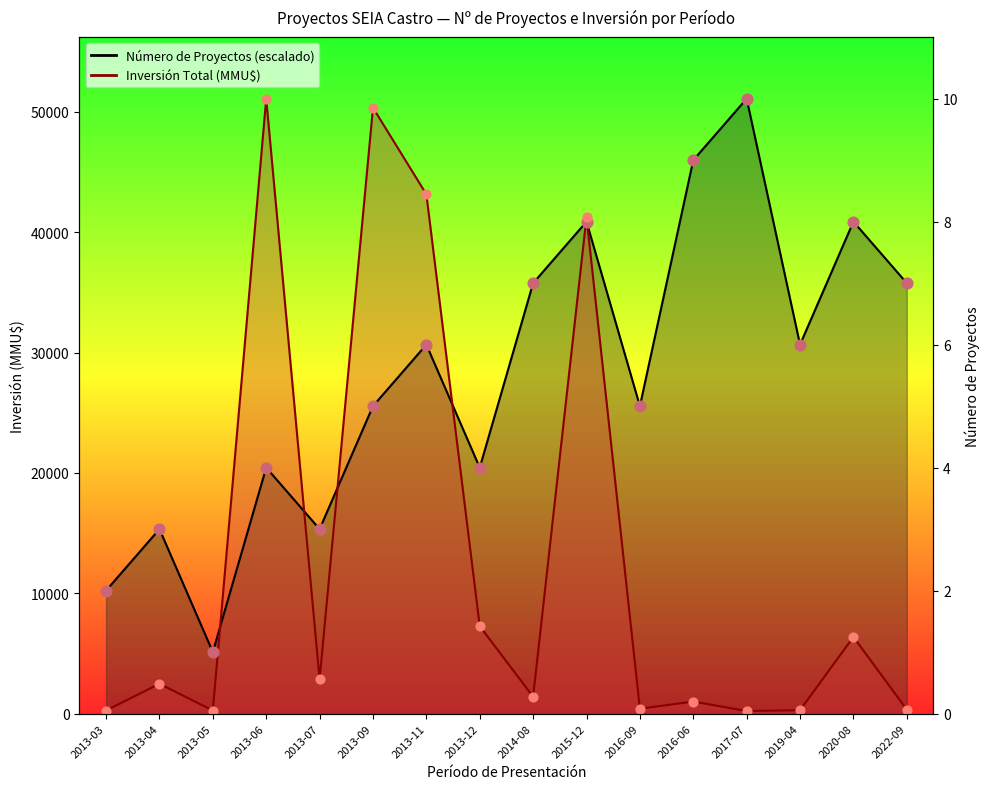

Is the value of Inversión Total (MMU$) at 2020-08 greater than the value of Número de Proyectos at 2015-12?

No